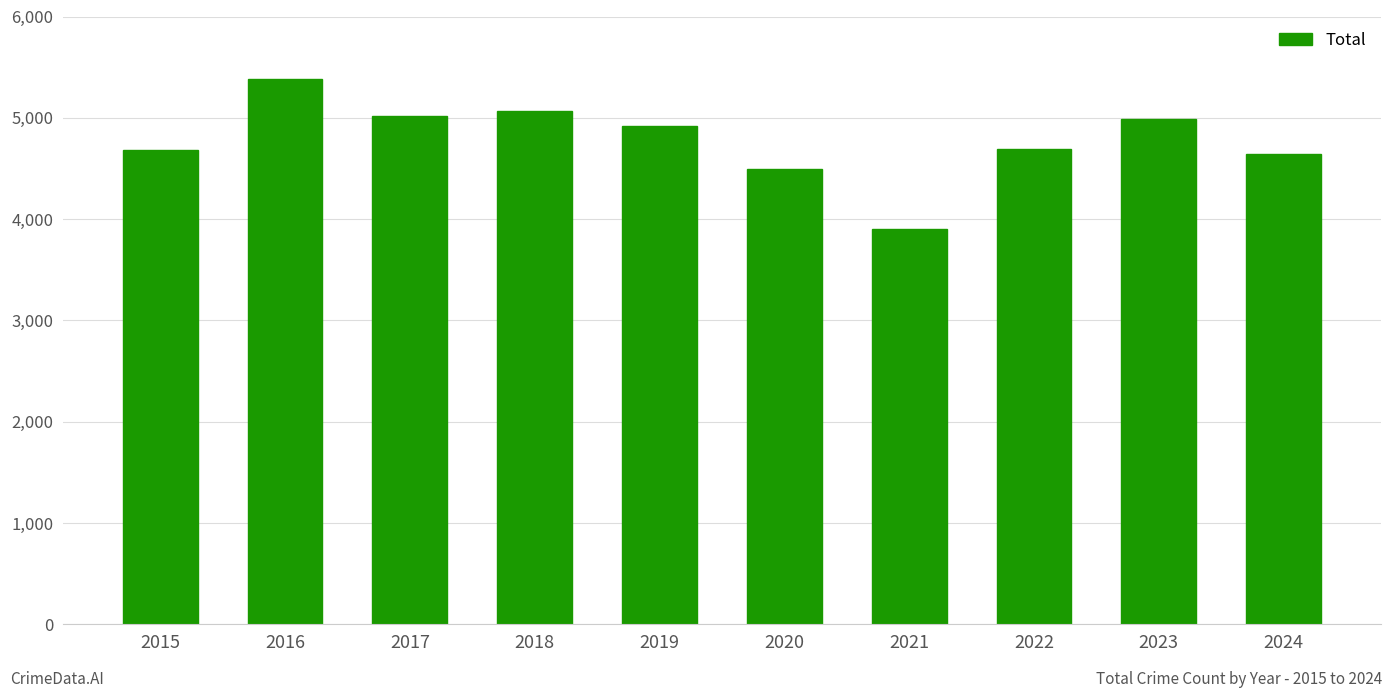

Between 2022 and 2018, which is larger?

2018